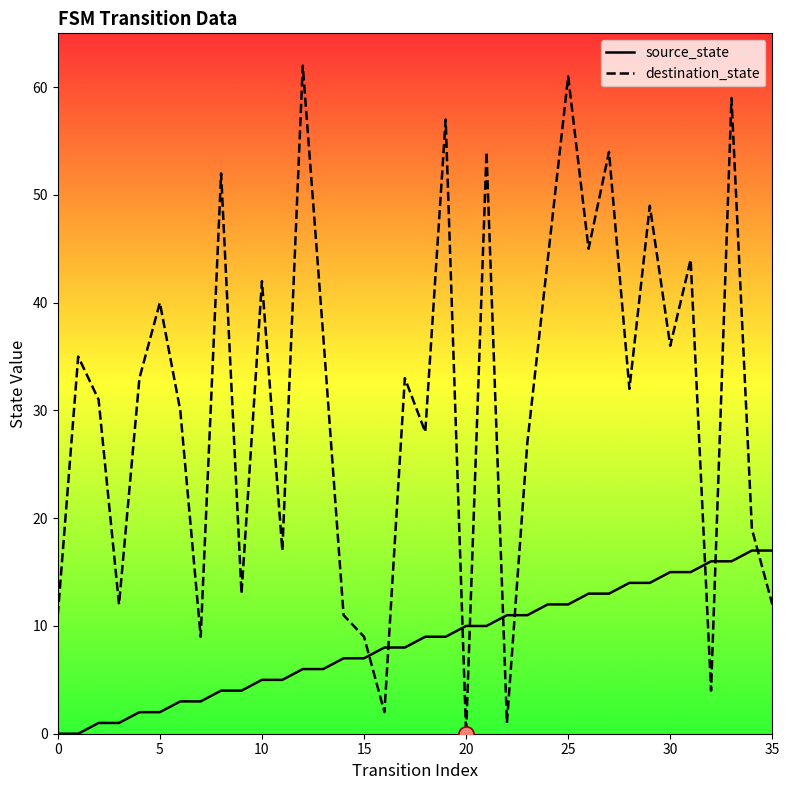

Which series has the widest spread of values?

destination_state